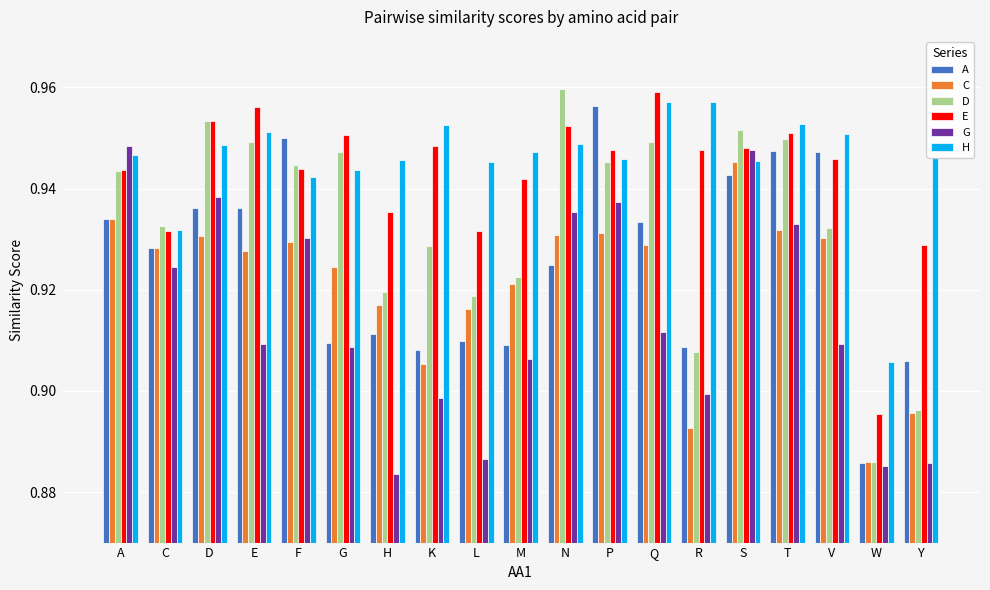

Which category has the lowest value in the H series?

W